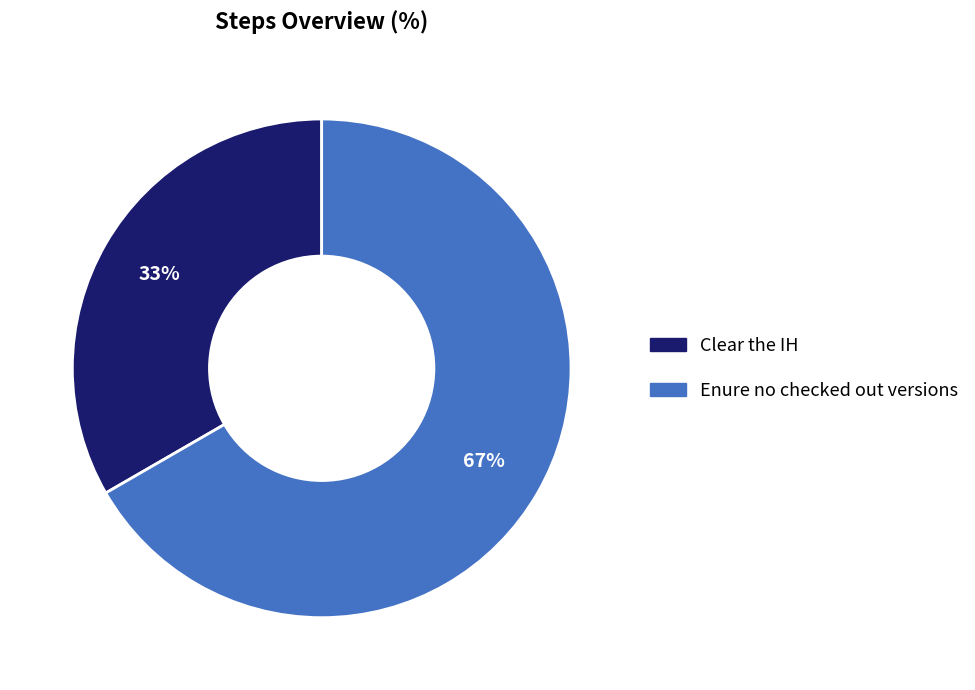

Which slice is the largest?

Enure no checked out versions